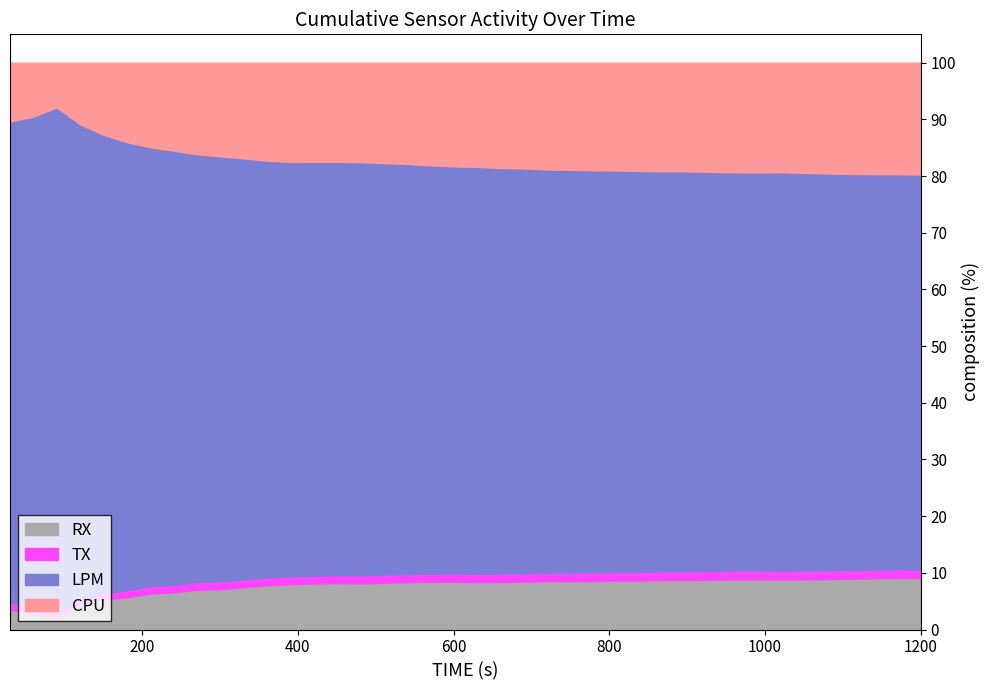

What is the maximum value for RX?

9.1